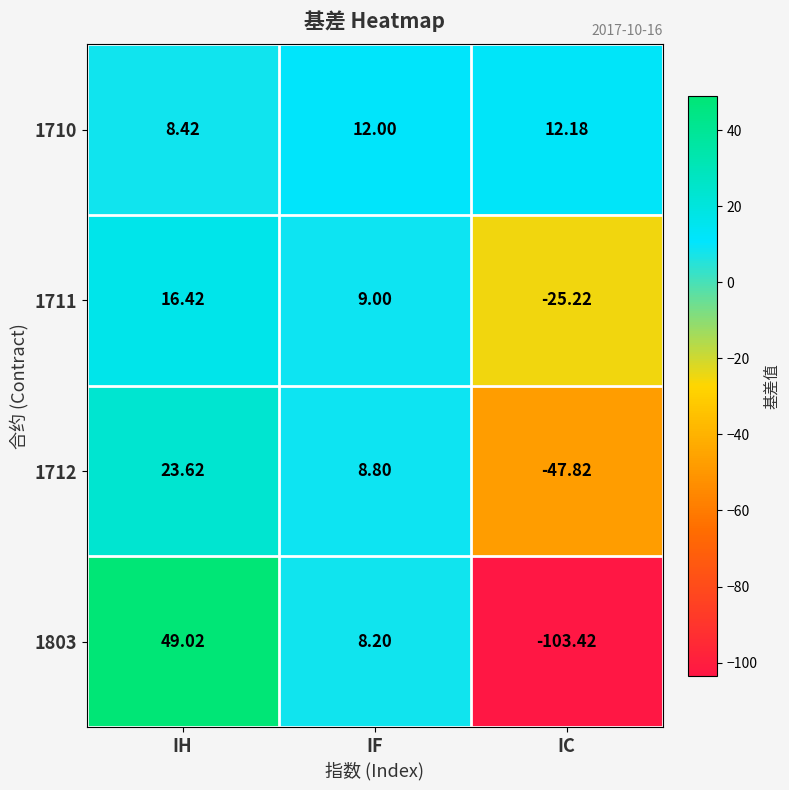

Rank the categories by 1711 value from lowest to highest.

IC, IF, IH